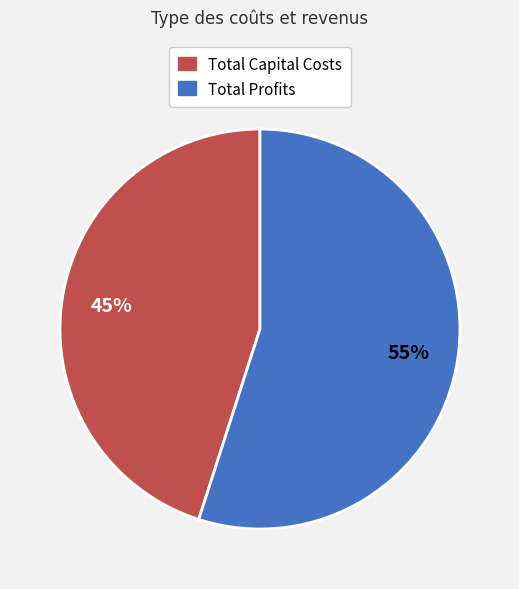

Does any single category account for the majority?

Yes